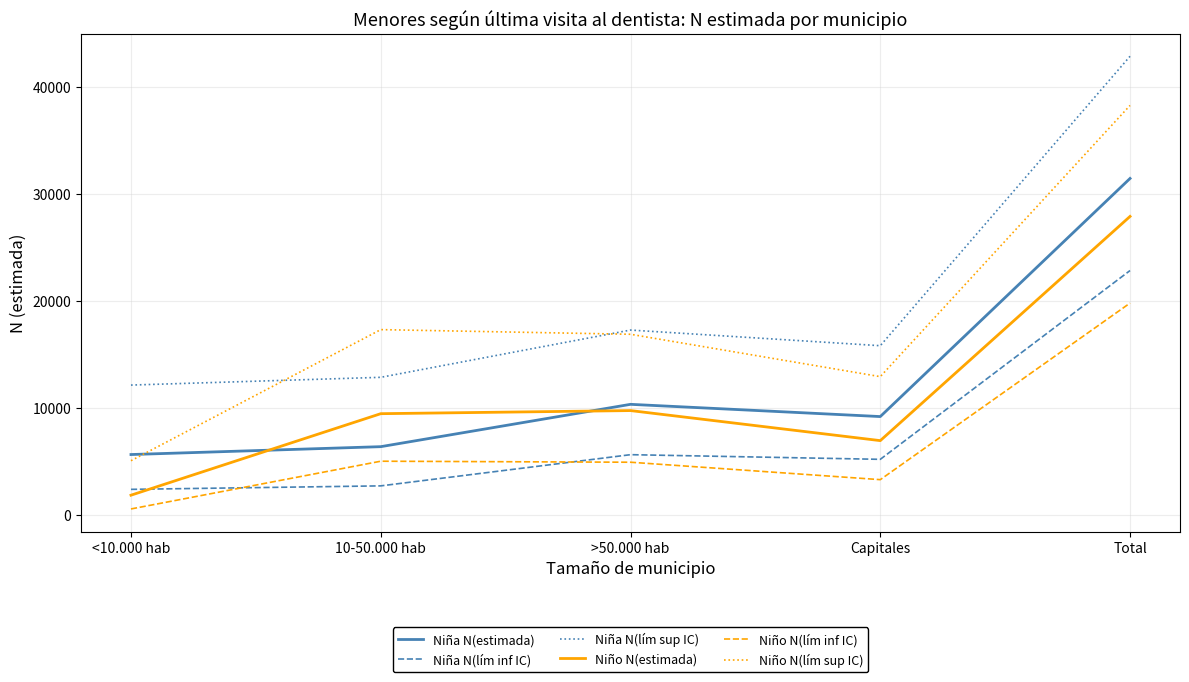

Which series has the largest total across all categories?

Niña N(lím sup IC)